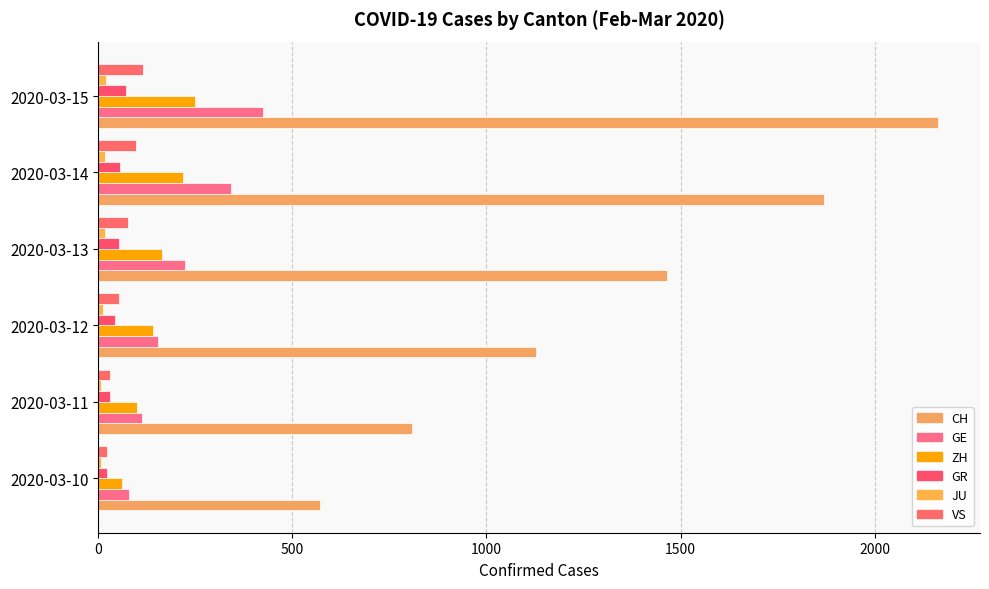

How many distinct data groups are displayed?

6